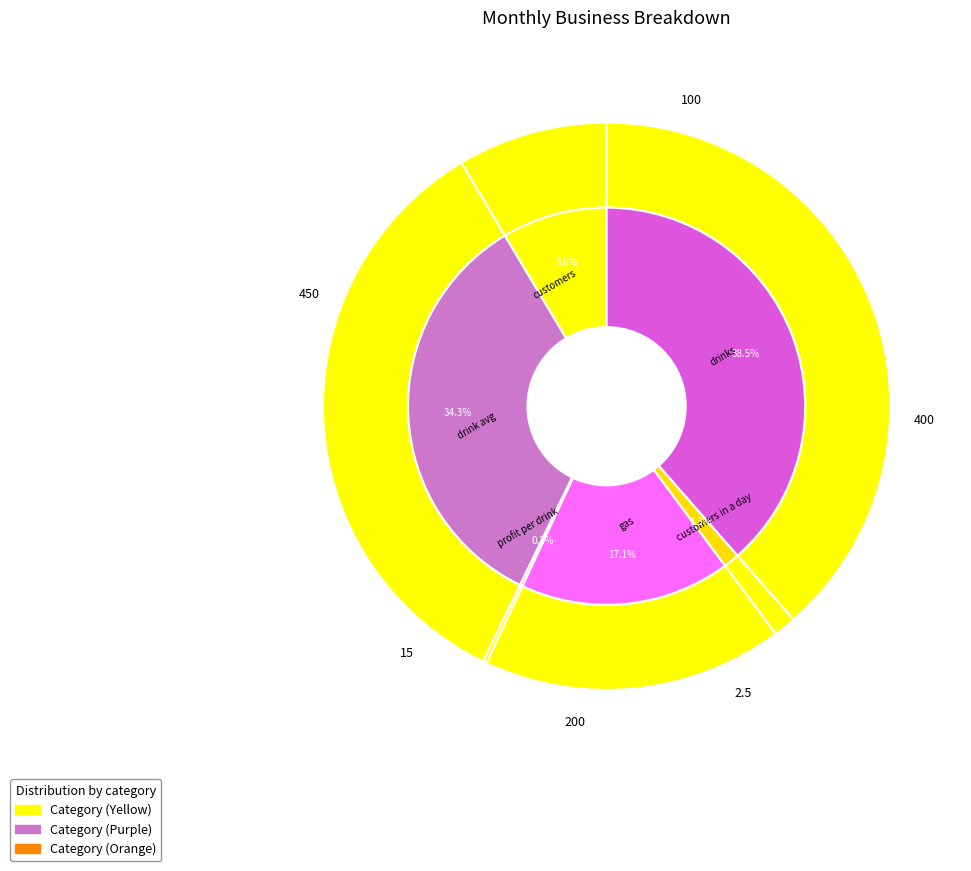

How many segments does this pie chart have?

6